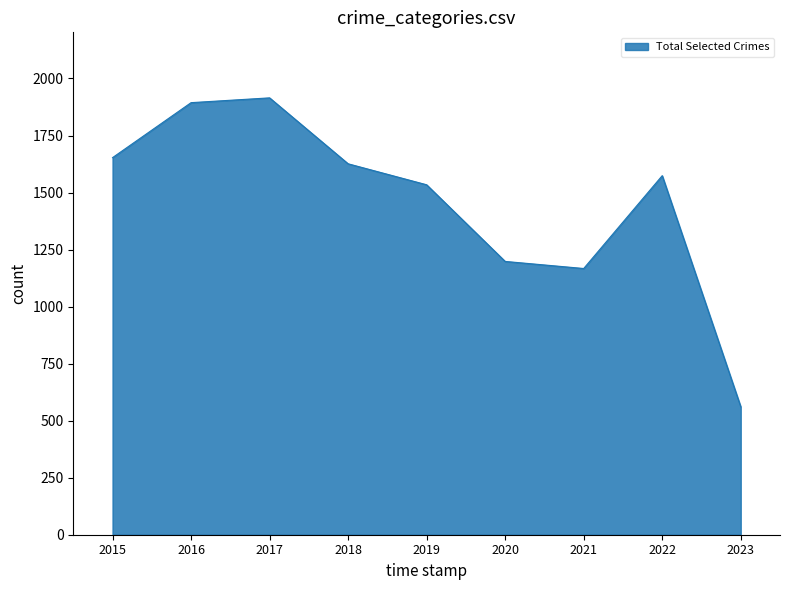

What is the smallest value displayed?

561